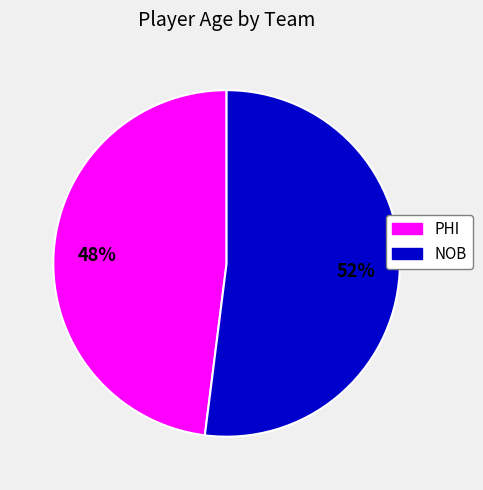

True or false: NOB accounts for 52% of the total.

True